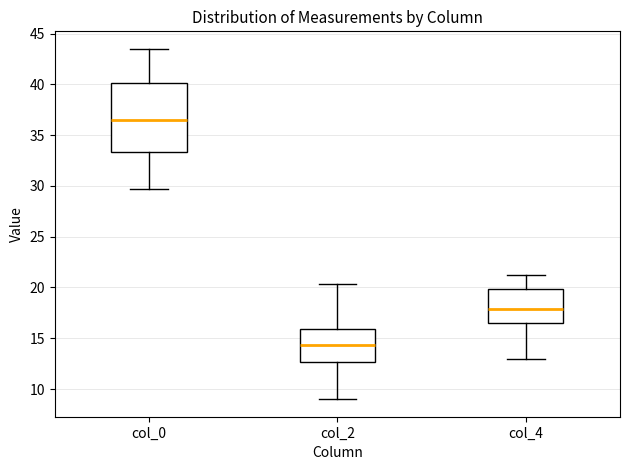

Which box has the highest median line?

col_0